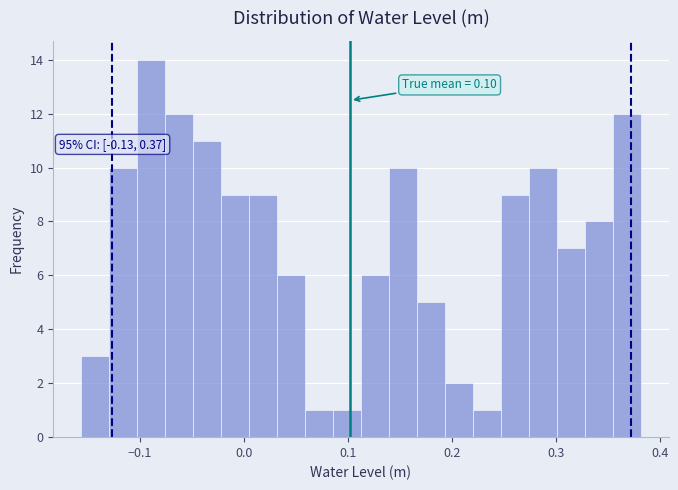

Around what value on the x-axis is the tallest bar? Give the approximate position of its centre, as read against the axis.

-0.09